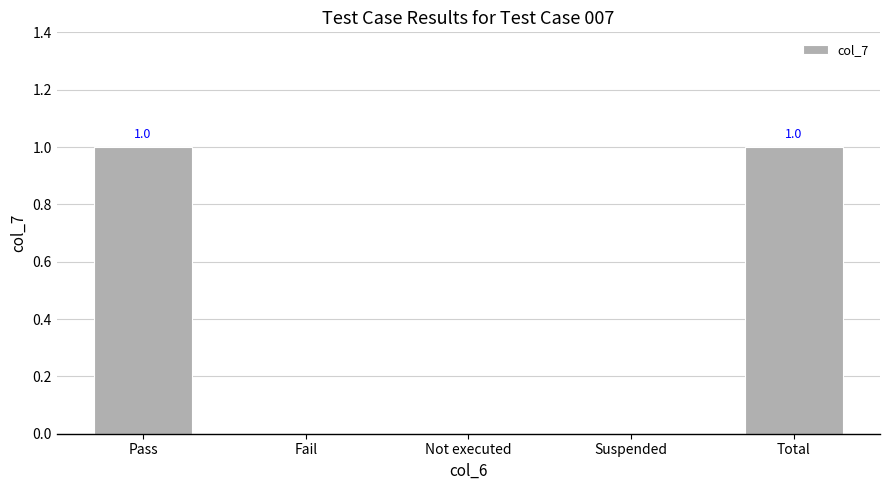

Approximately how many times larger is the value at Pass compared to Total?

1.0